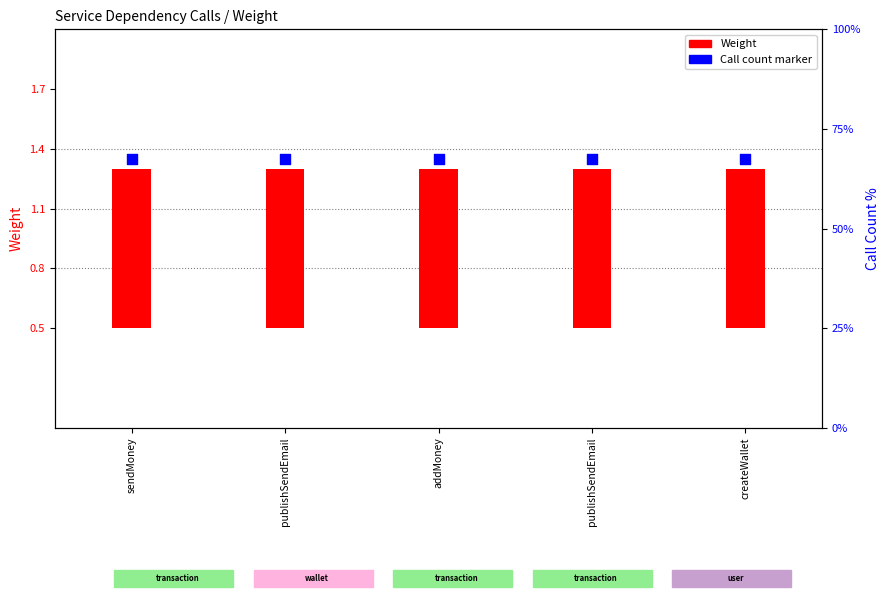

Which series has the largest Y range (max minus min)?

Weight